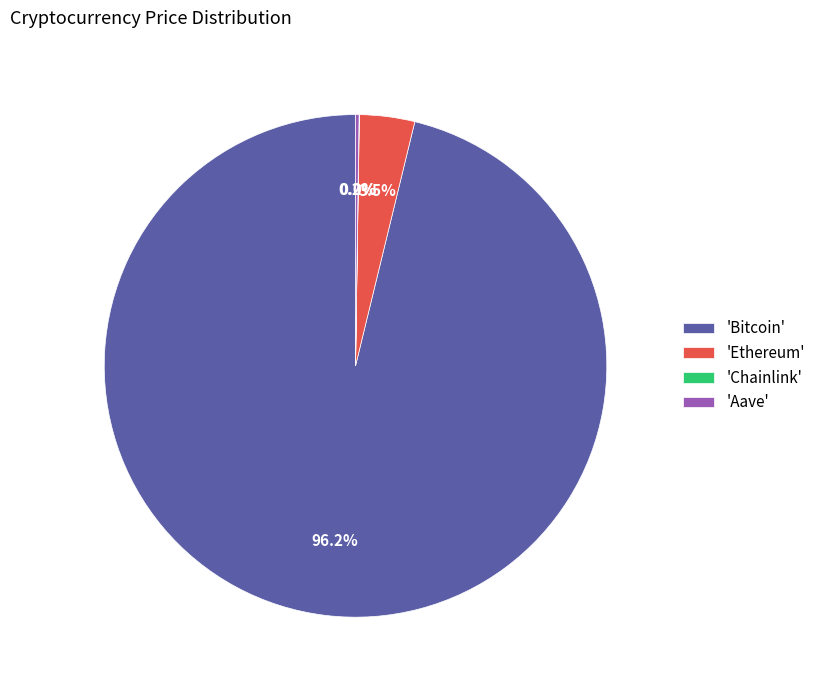

Which has a higher value, 'Bitcoin' or 'Ethereum'?

'Bitcoin'